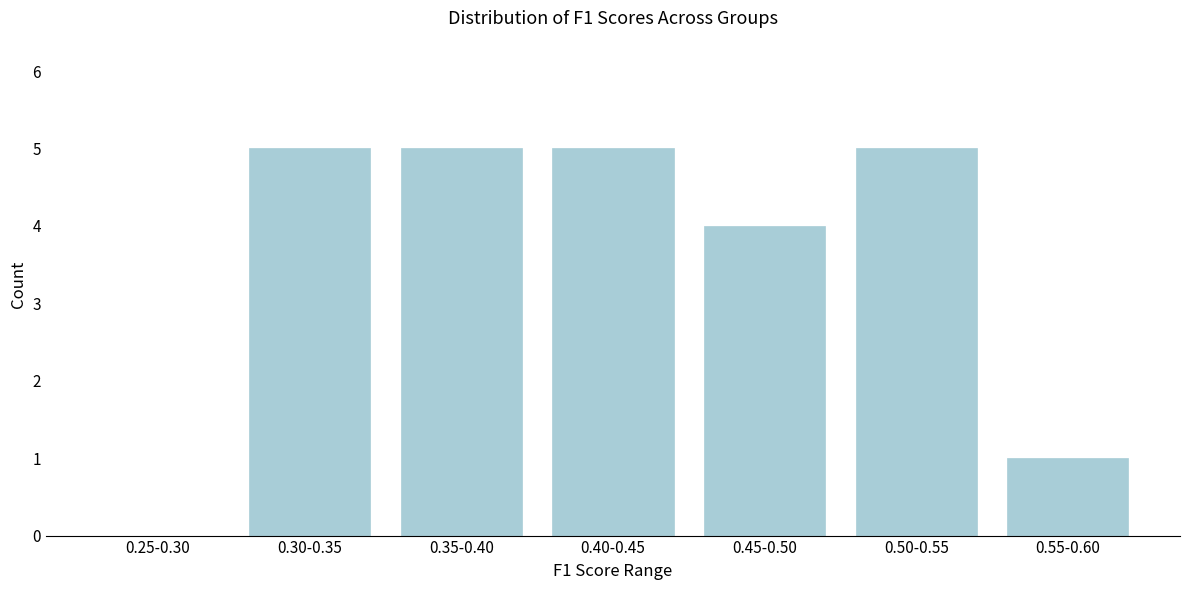

Reading left to right, list all the values displayed in this chart.

0.25-0.30=0	0.30-0.35=5	0.35-0.40=5	0.40-0.45=5	0.45-0.50=4	0.50-0.55=5	0.55-0.60=1